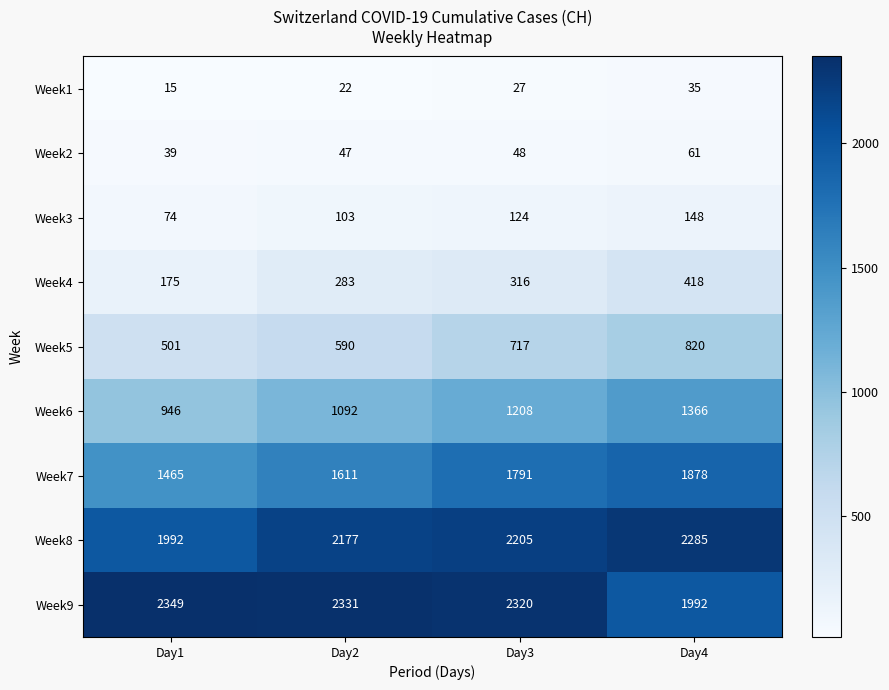

What is the greatest value displayed?

2349